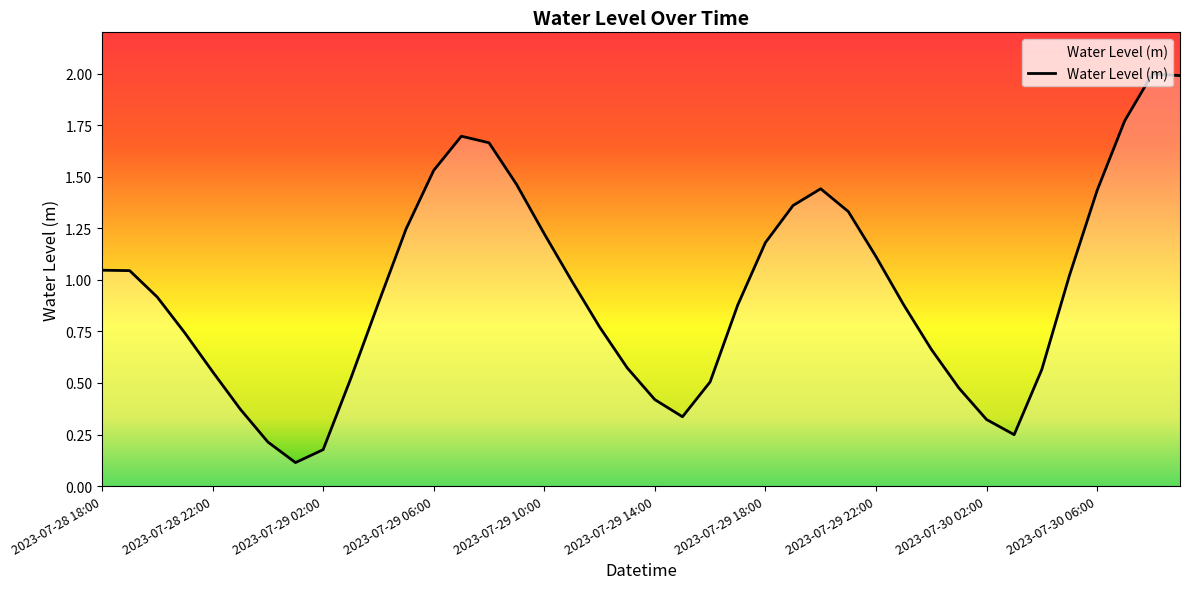

How many lines are shown in the chart?

1